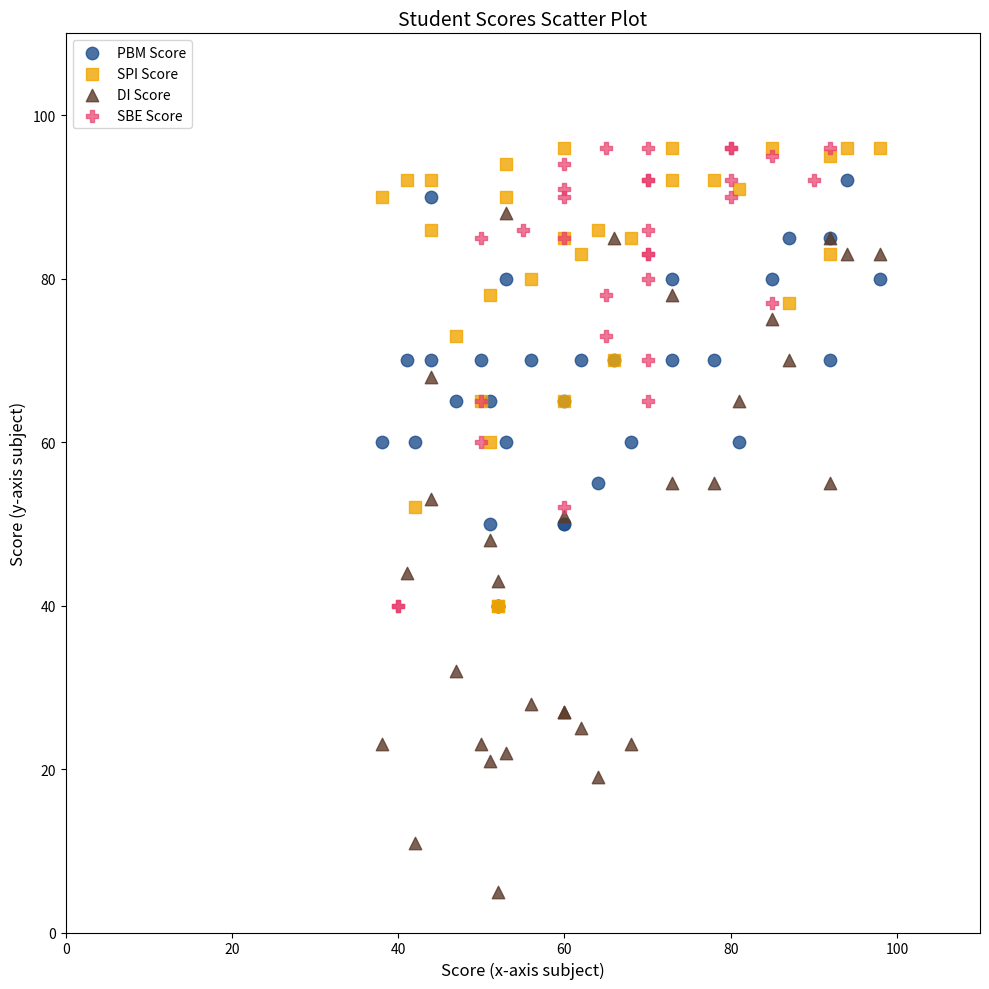

Which series has the largest Y range (max minus min)?

DI Score